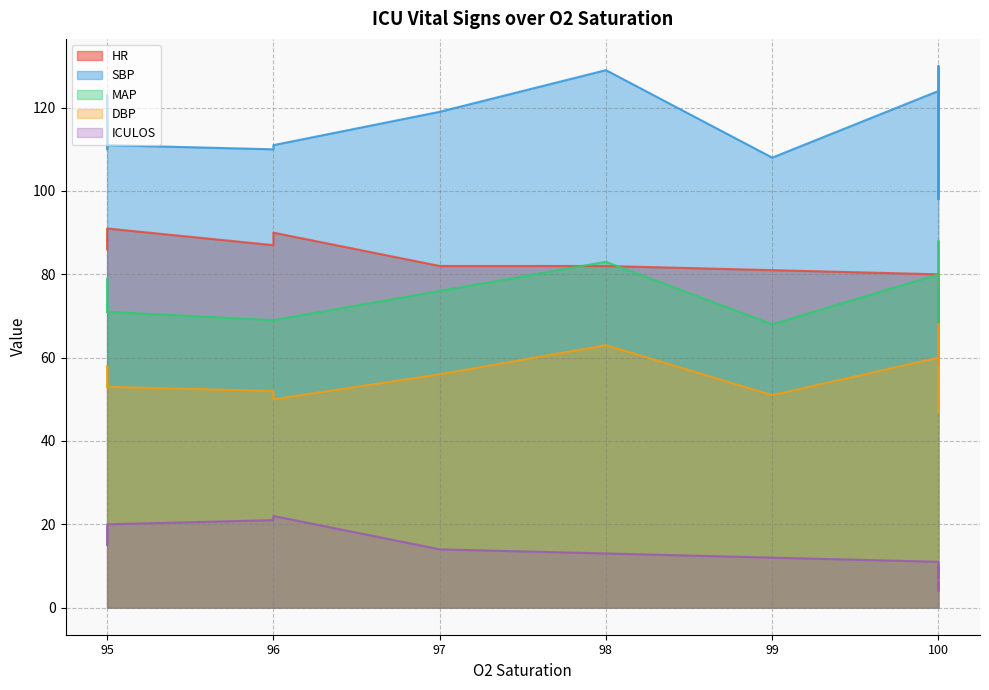

Reading left to right, transcribe all the data shown in this chart.

HR: 62.0	58.0	71.0	64.5	65.0	76.0	77.0	80.0	81.0	82.0	82.0	88.0	86.0	87.0	89.0	89.0	91.0	87.0	90.0
SBP: 110.0	101.5	102.0	98.0	122.0	130.0	119.0	124.0	108.0	129.0	119.0	123.0	120.0	110.0	116.0	111.0	111.0	110.0	111.0
MAP: 68.0	68.5	69.0	69.5	86.0	88.0	76.0	80.0	68.0	83.0	76.0	79.0	78.0	71.0	73.0	72.0	71.0	69.0	69.0
DBP: 49.0	47.0	54.0	56.5	68.0	67.0	56.0	60.0	51.0	63.0	56.0	58.0	58.0	53.0	54.0	54.0	53.0	52.0	50.0
ICULOS: 4.0	5.0	6.0	7.0	8.0	9.0	10.0	11.0	12.0	13.0	14.0	15.0	16.0	17.0	18.0	19.0	20.0	21.0	22.0